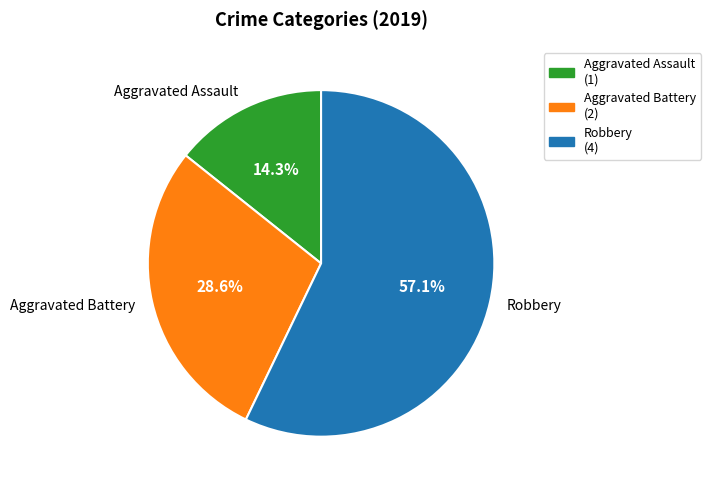

Count the number of slices in the pie.

3